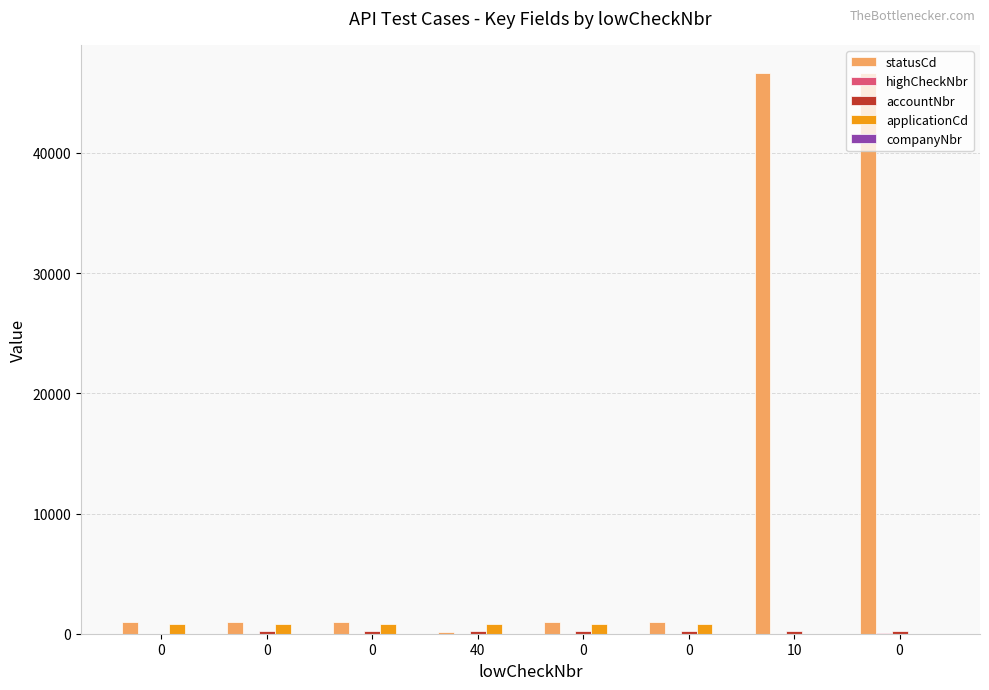

Count the number of data series in this chart.

4